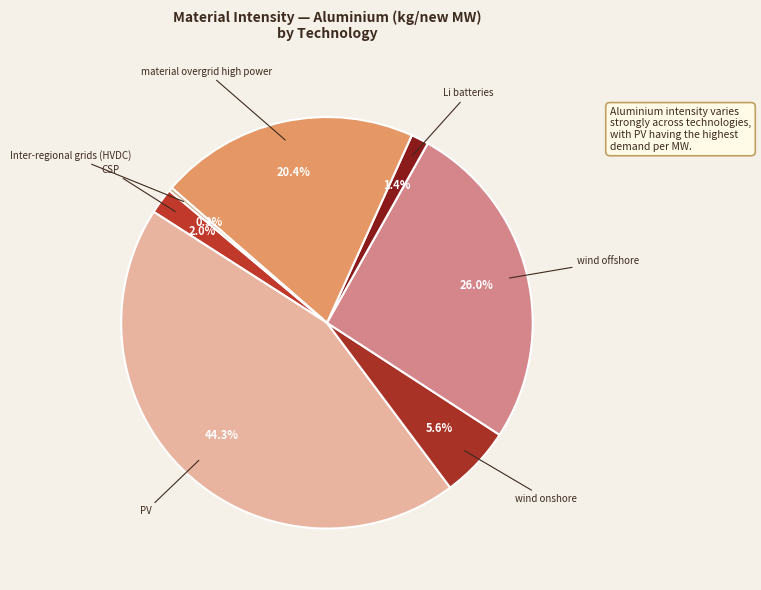

Is material overgrid high power the majority of the pie?

No